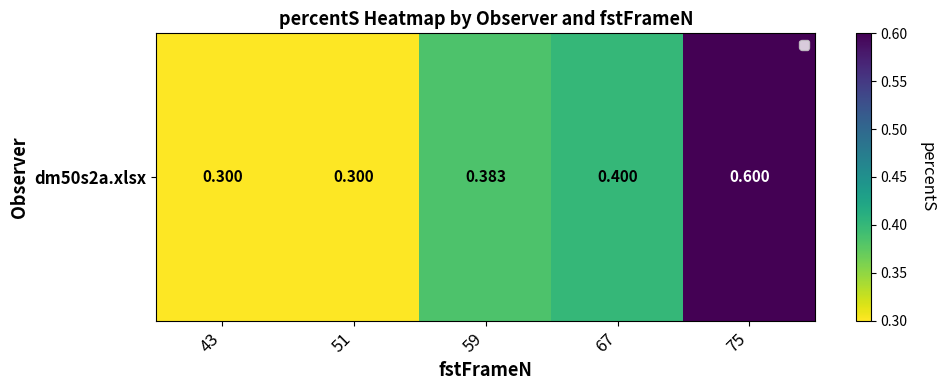

Count the values in the range 0 to 1.

5